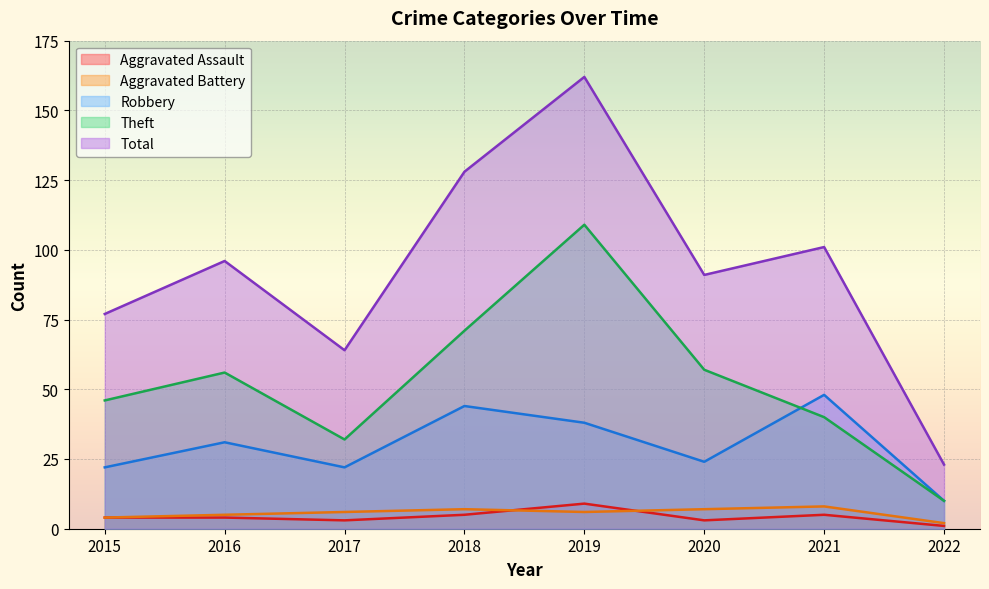

What is the difference between the highest and lowest values at 2017?

61